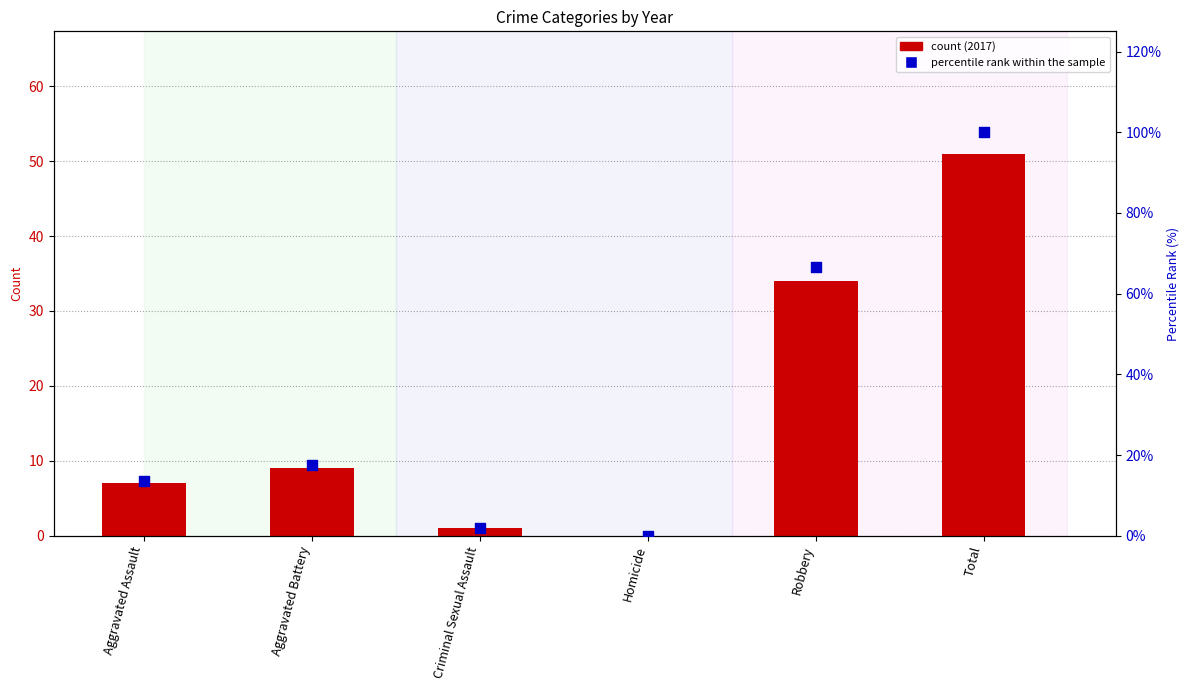

Which series has the largest Y range (max minus min)?

percentile rank within the sample